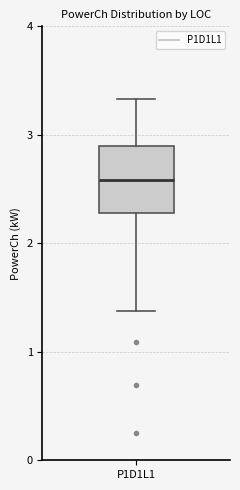

Read this box plot against the y-axis: the position of the median line, the range covered by the box, and the ends of both whiskers. The values are not printed on the chart, so give them approximately, as read against the axis.

median 2.6, box 2.3 to 2.9, whiskers 1.4 to 3.3